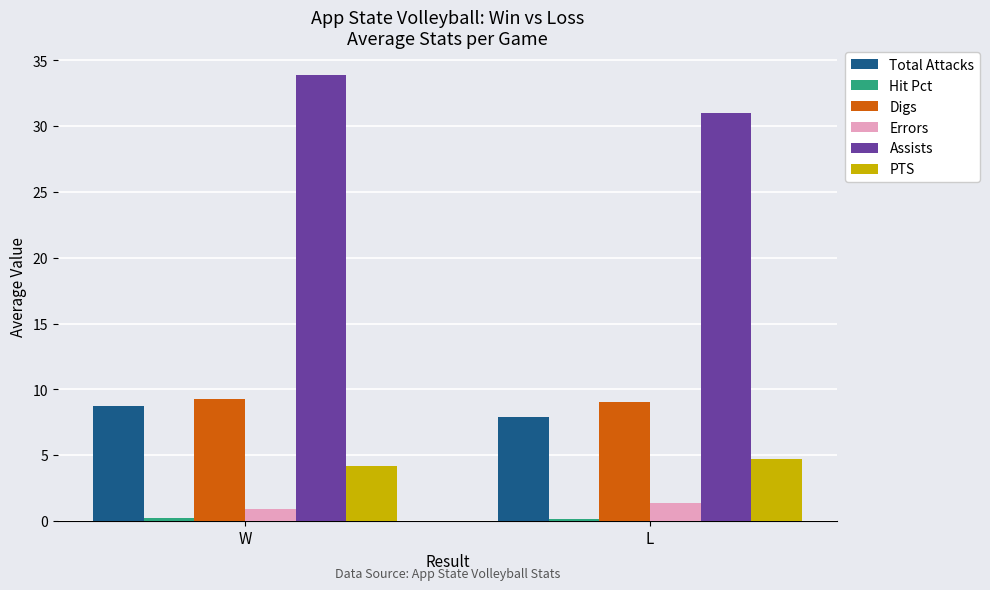

At which label does Assists reach its minimum?

L